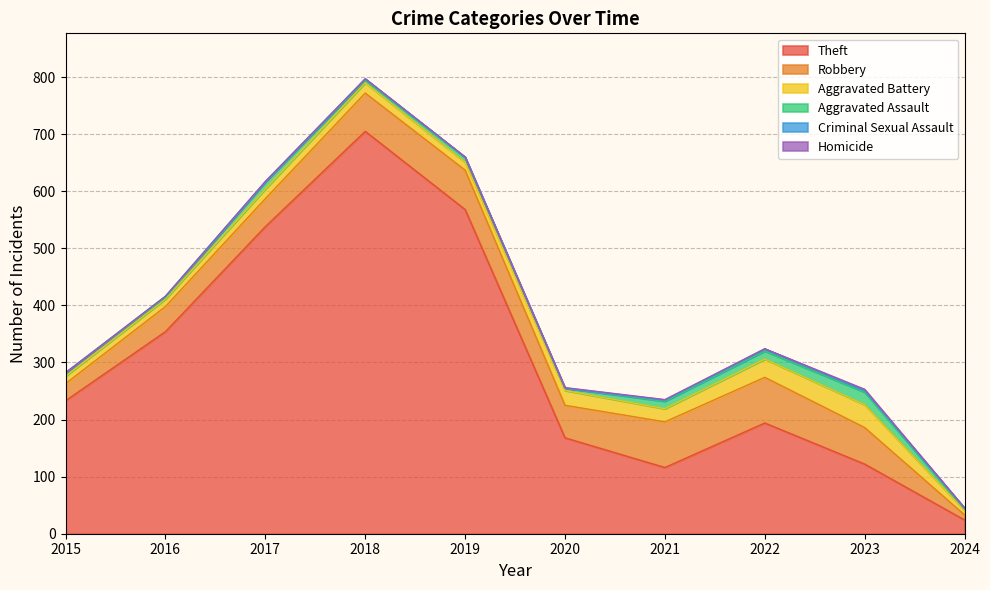

How many lines are shown in the chart?

6